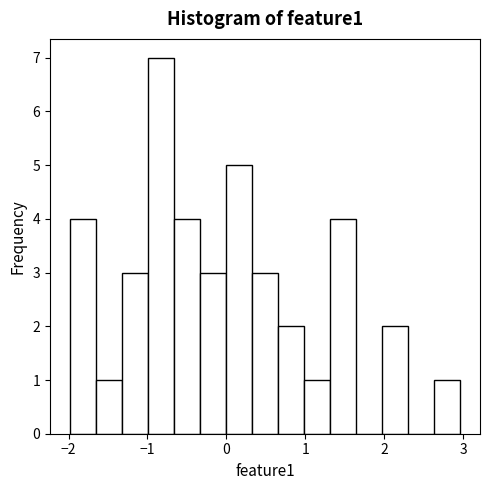

Read against the x-axis, roughly where is the centre of the tallest bar?

-0.8